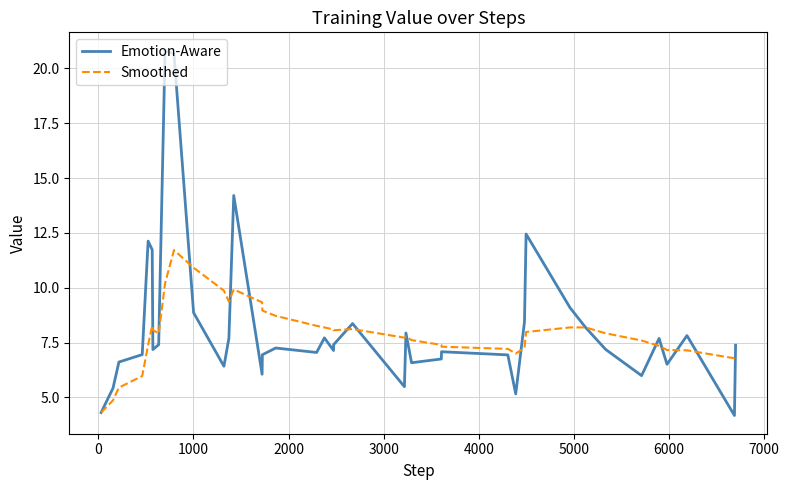

What is the difference between the second highest and minimum values in the Smoothed series?

6.6